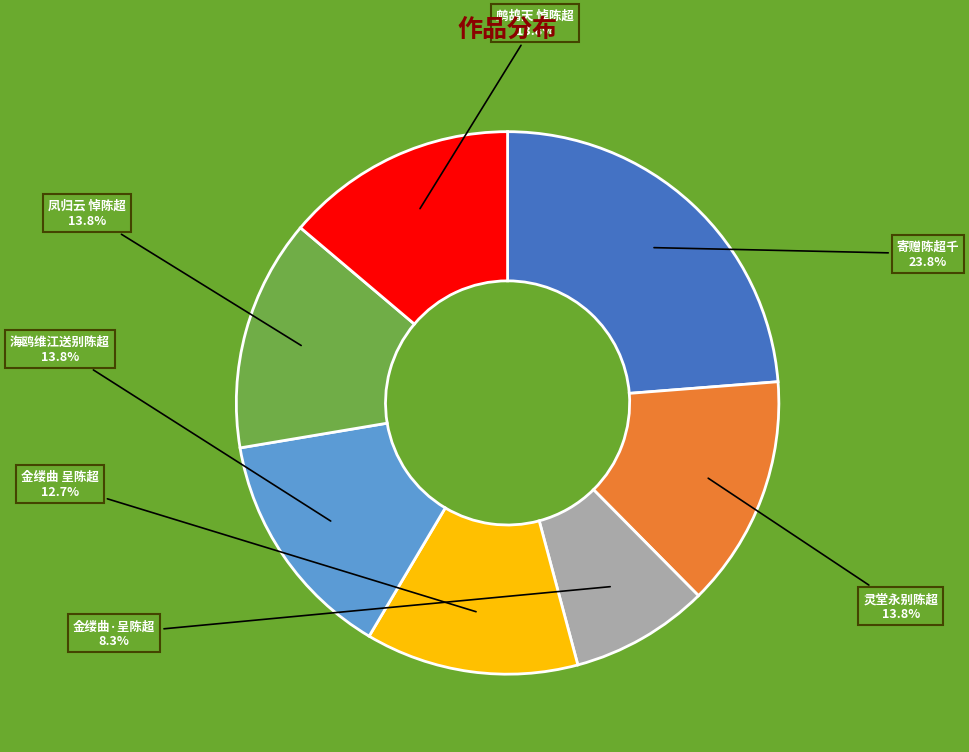

Is 凤归云 悼陈超 the majority of the pie?

No